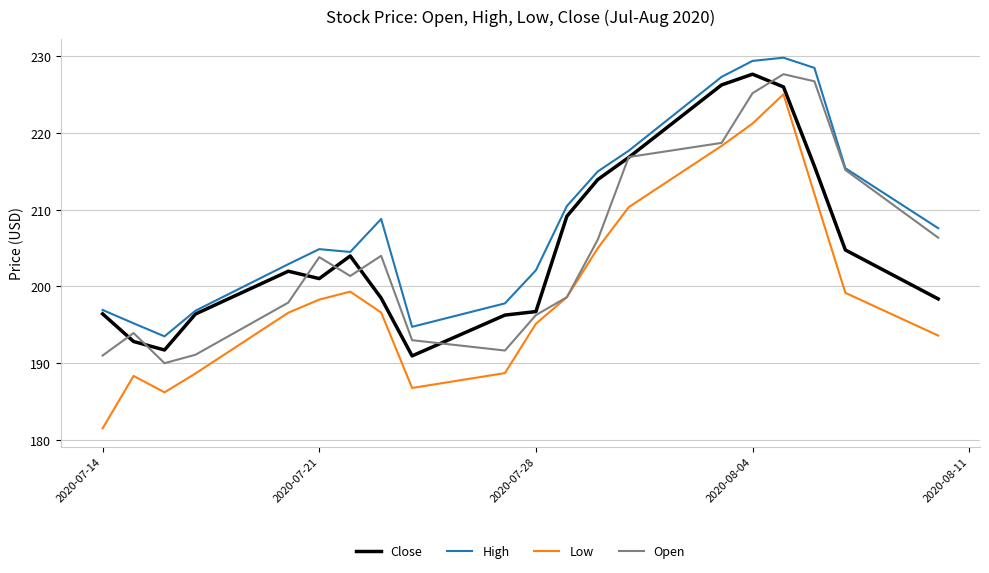

Is this an area chart (filled region under the line)?

No